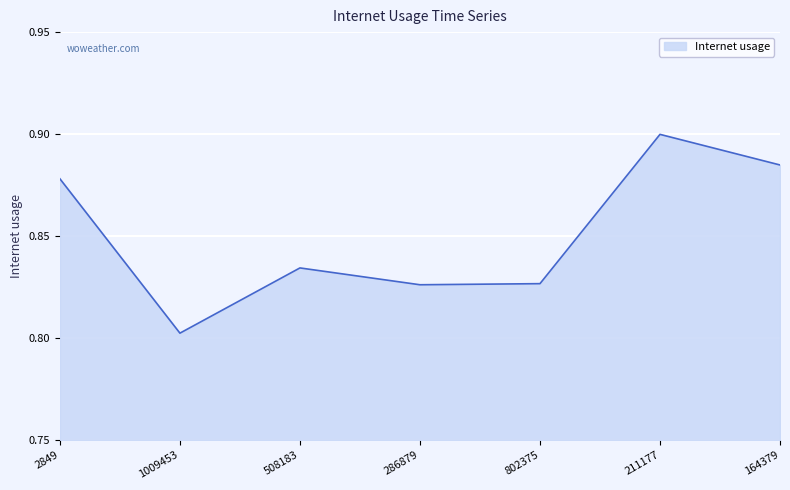

At which label is the value closest to 0?

1009453